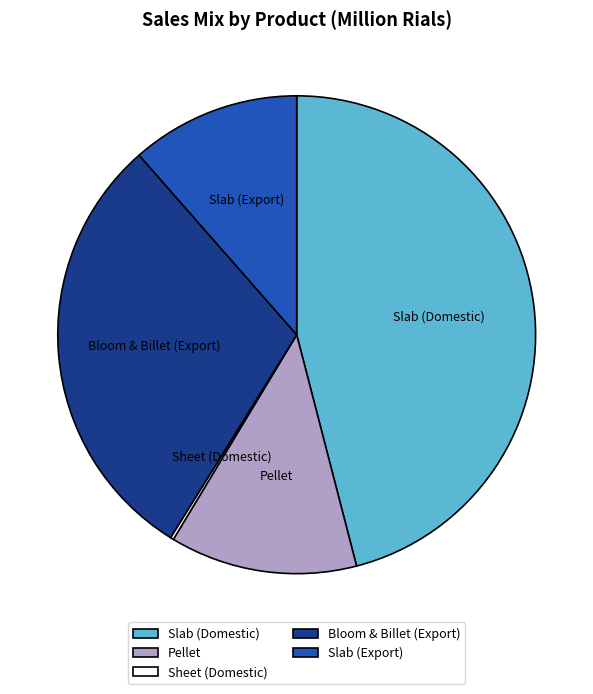

Between Slab (Export) and Pellet, which is larger?

Pellet